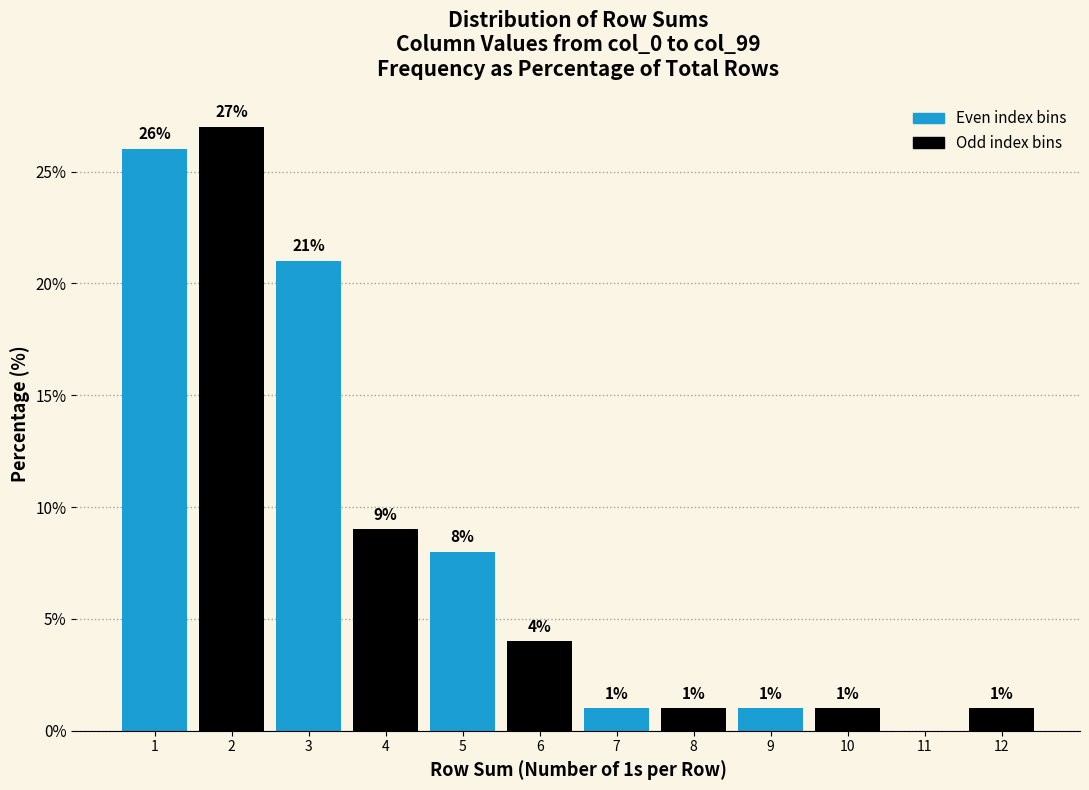

Reading left to right, what are all the values shown in this chart?

1=26	2=27	3=21	4=9	5=8	6=4	7=1	8=1	9=1	10=1	11=0	12=1